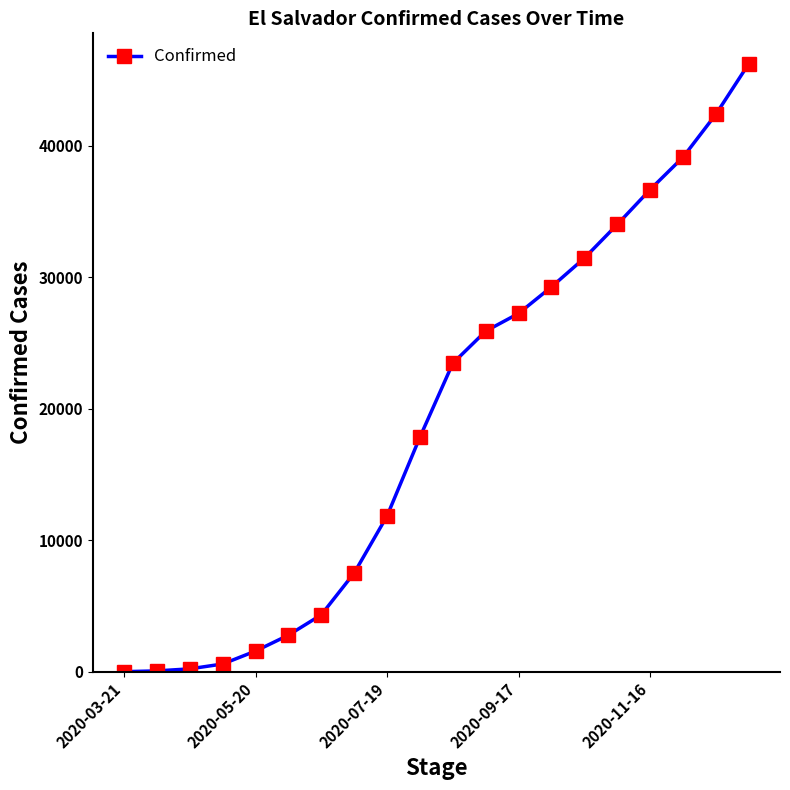

What is the average value?

19127